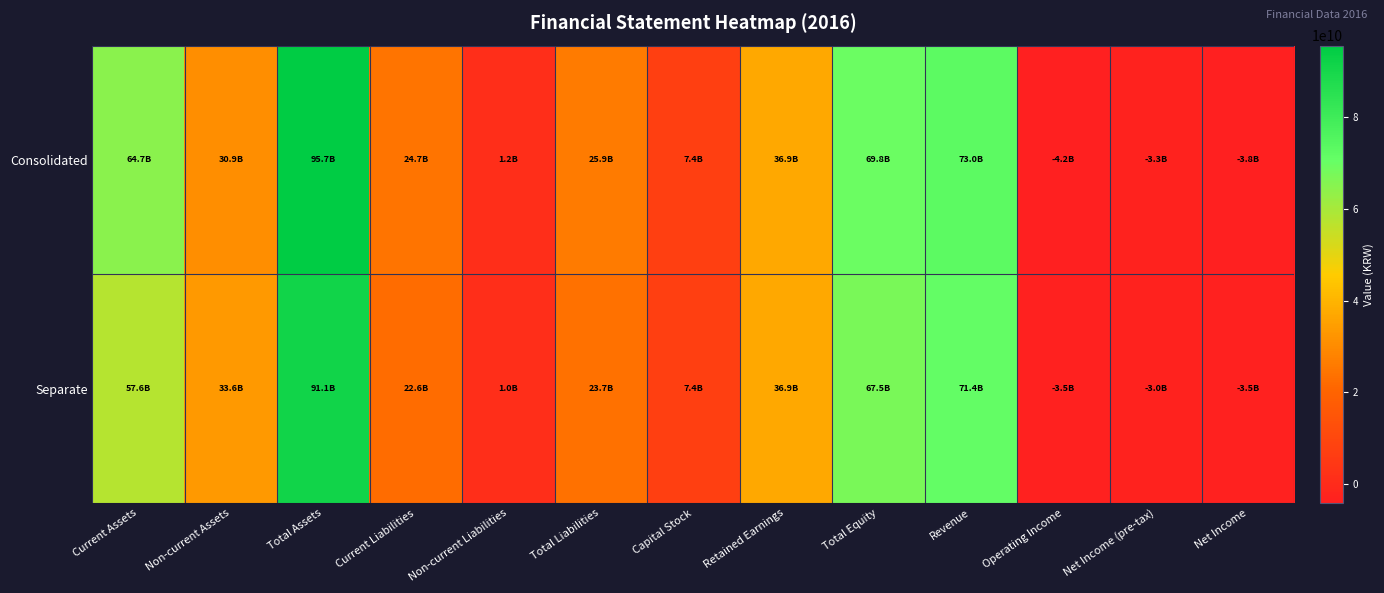

Which has a higher value, Current Liabilities or Net Income (pre-tax)?

Current Liabilities